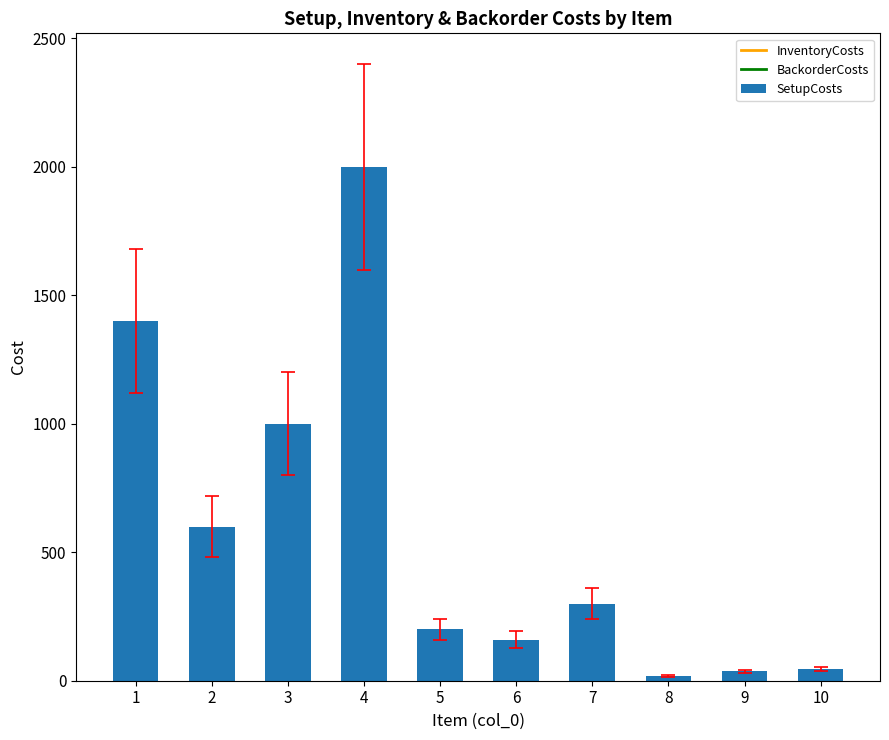

At which label does the data first exceed 300?

1